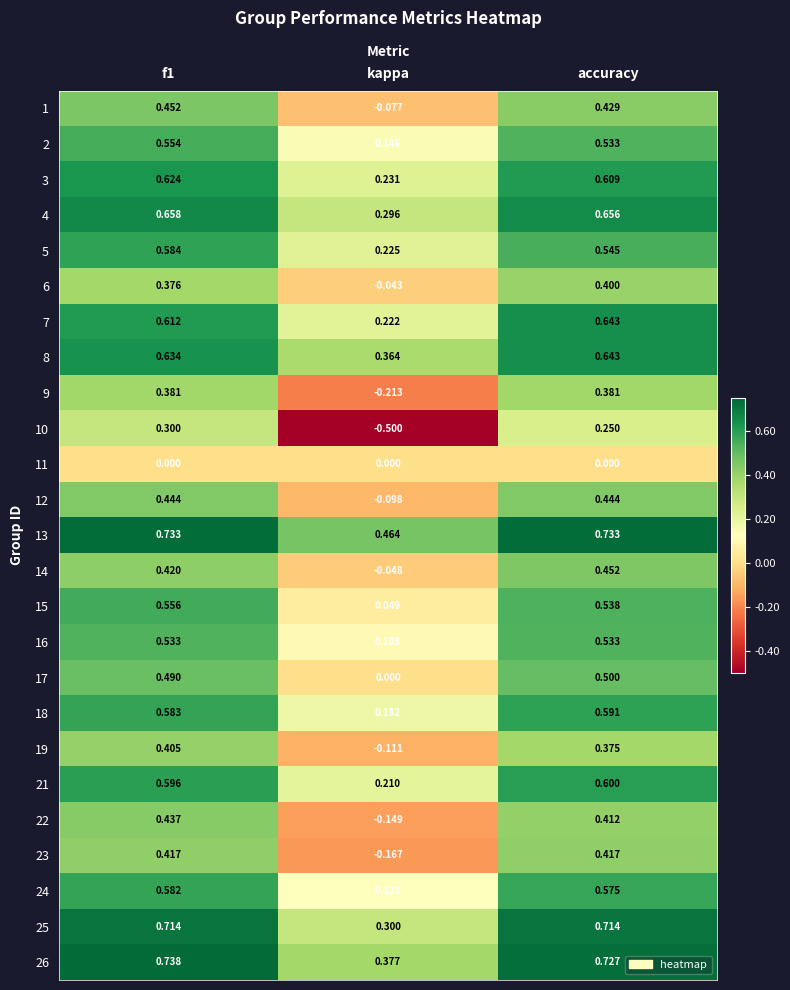

What is the minimum value shown in the chart?

-0.5